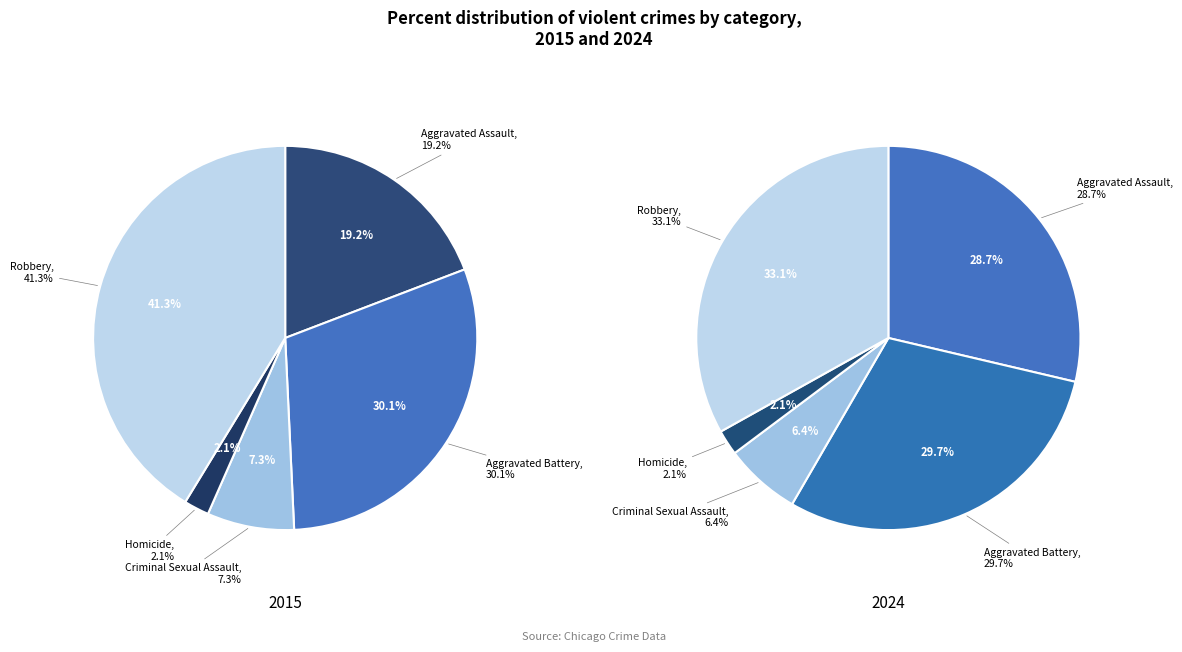

To the nearest percent, what portion does Criminal Sexual Assault represent?

7%